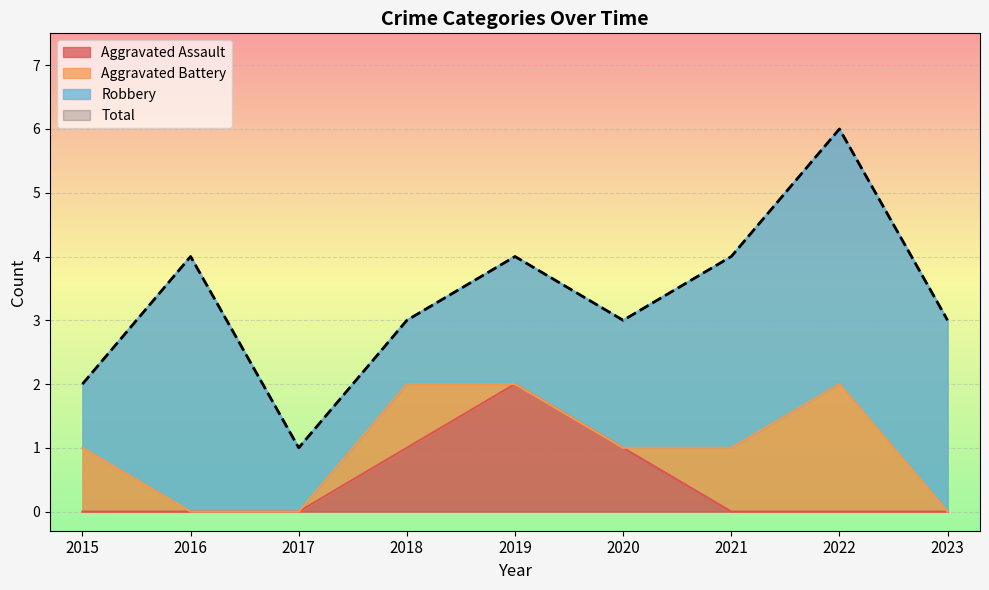

True or false: Aggravated Assault has a value of 1 at 2019.

False